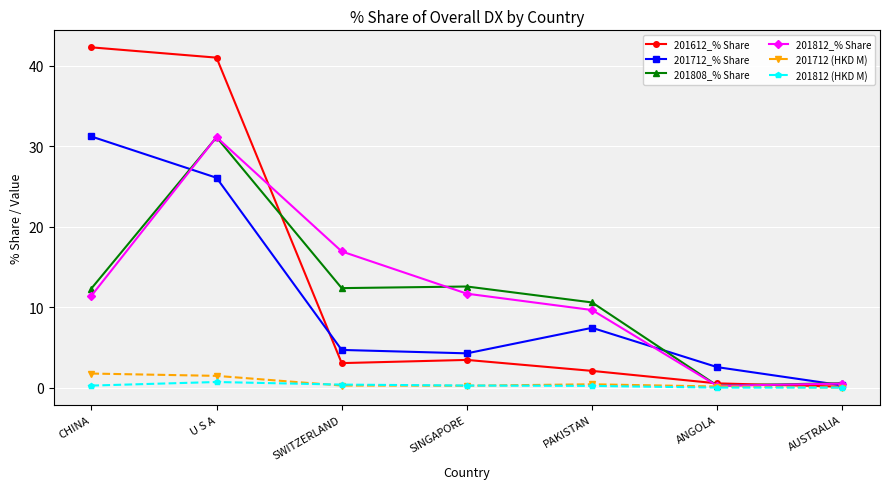

At which label is 201812_% Share closest to 15?

SWITZERLAND